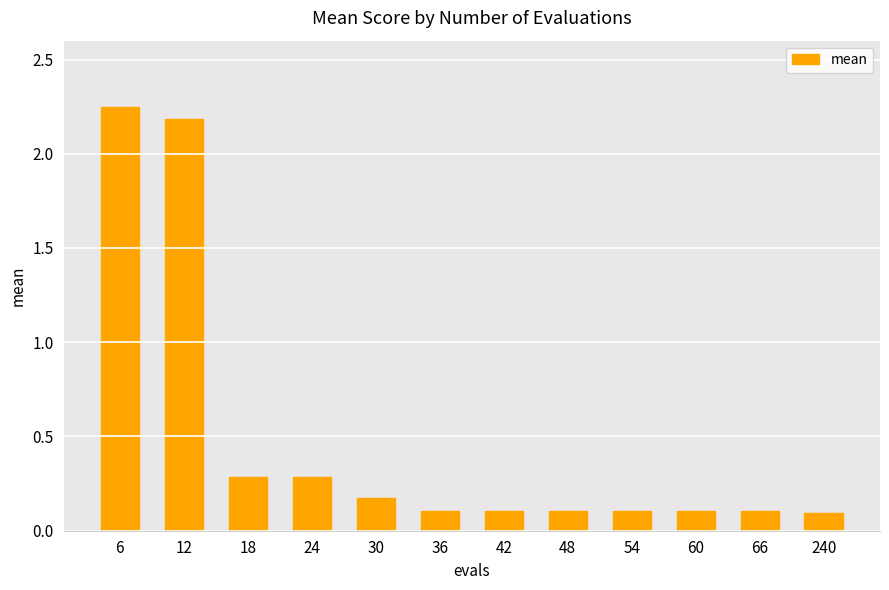

True or false: the data shows 1.3 at 6.

False